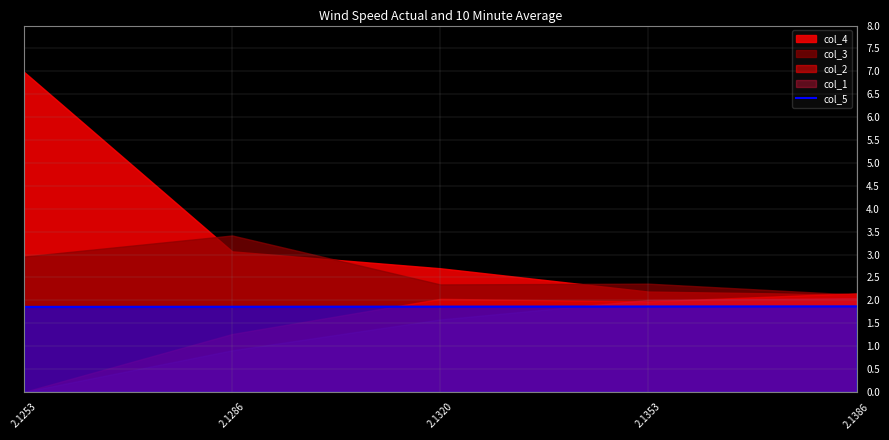

List the labels in order of value, largest first.

2.1386, 2.1353, 2.1320, 2.1286, 2.1253